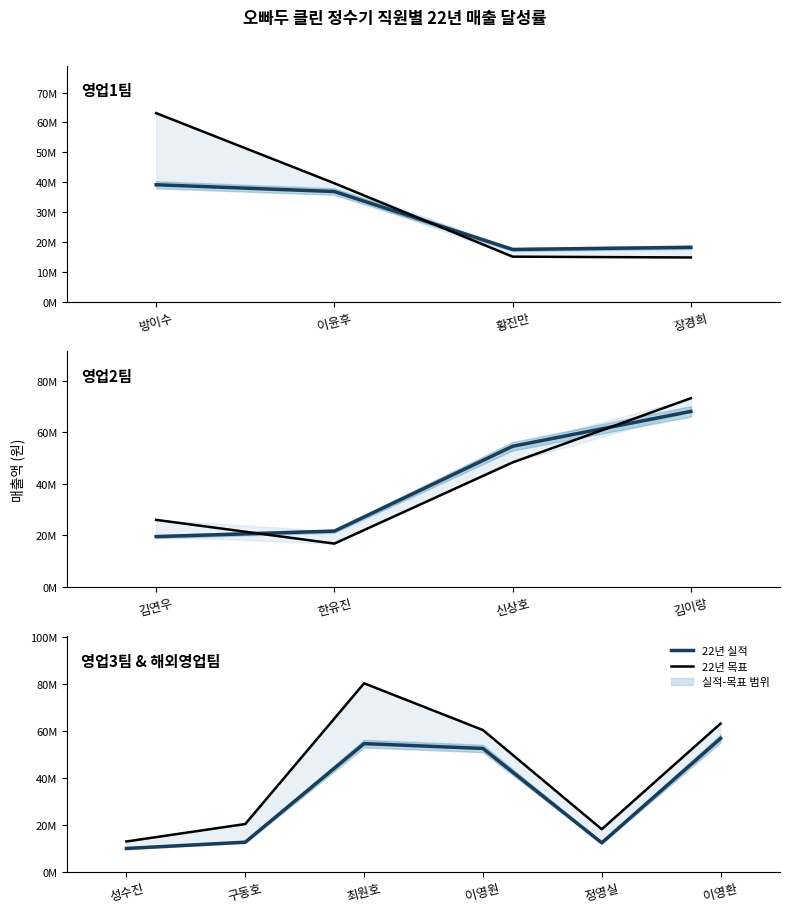

Between 최원호 and 이영환, which series saw the biggest shift?

22년 목표